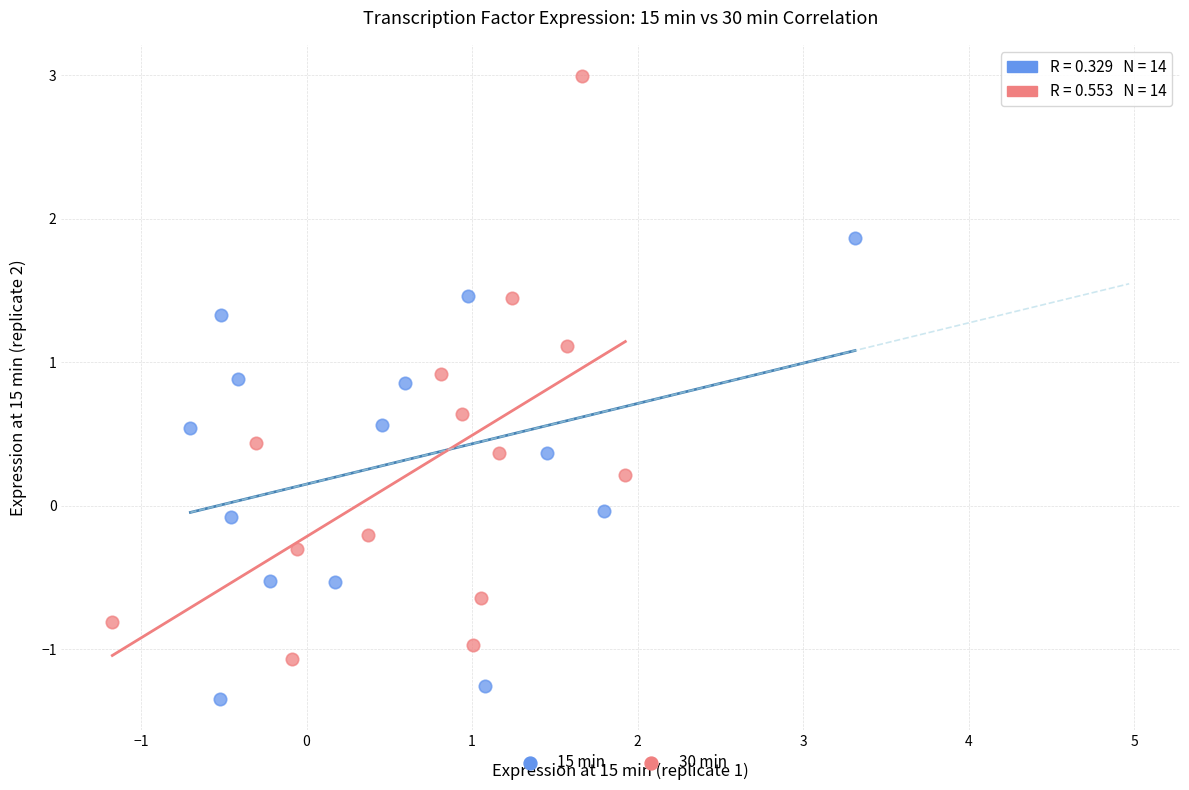

Which series reaches the maximum Y coordinate?

30 min